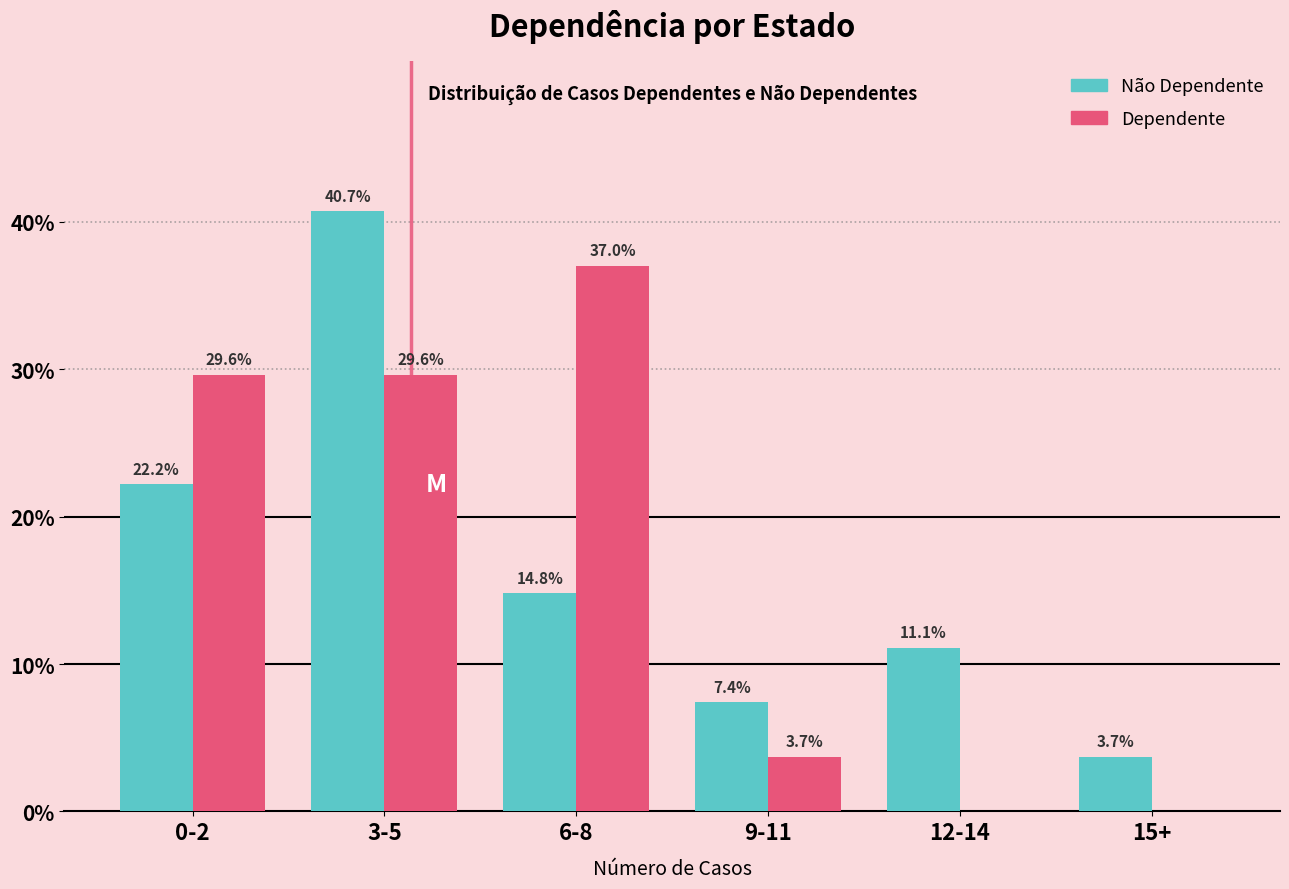

Reading right to left, extract all data points from this chart.

Não Dependente: 15+=3.7	12-14=11.1	9-11=7.4	6-8=14.8	3-5=40.7	0-2=22.2
Dependente: 15+=0.0	12-14=0.0	9-11=3.7	6-8=37.0	3-5=29.6	0-2=29.6